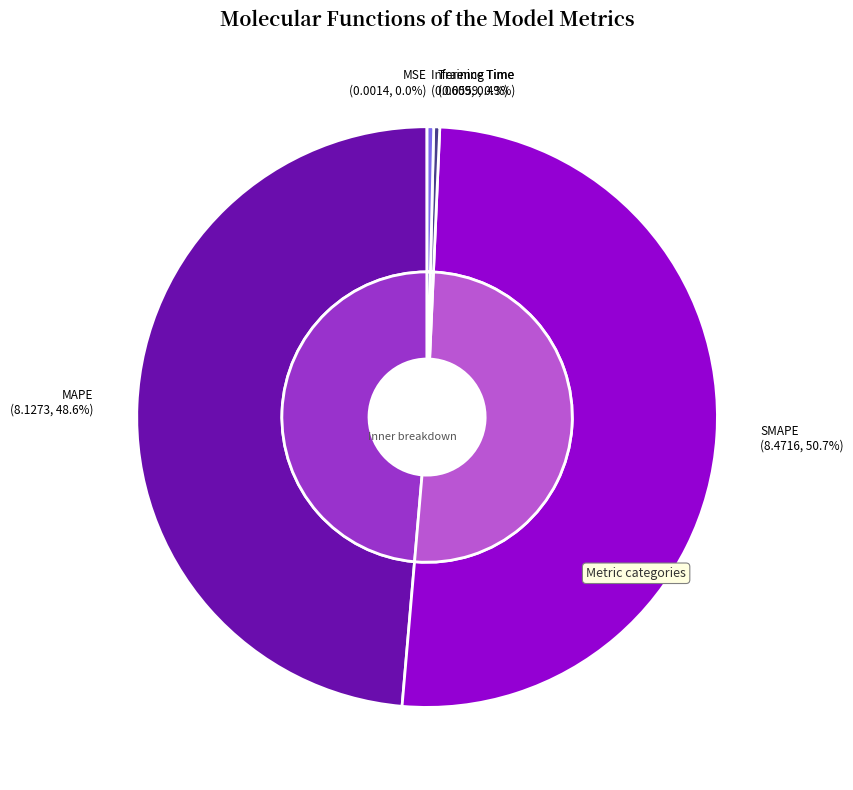

Which category accounts for the majority?

SMAPE